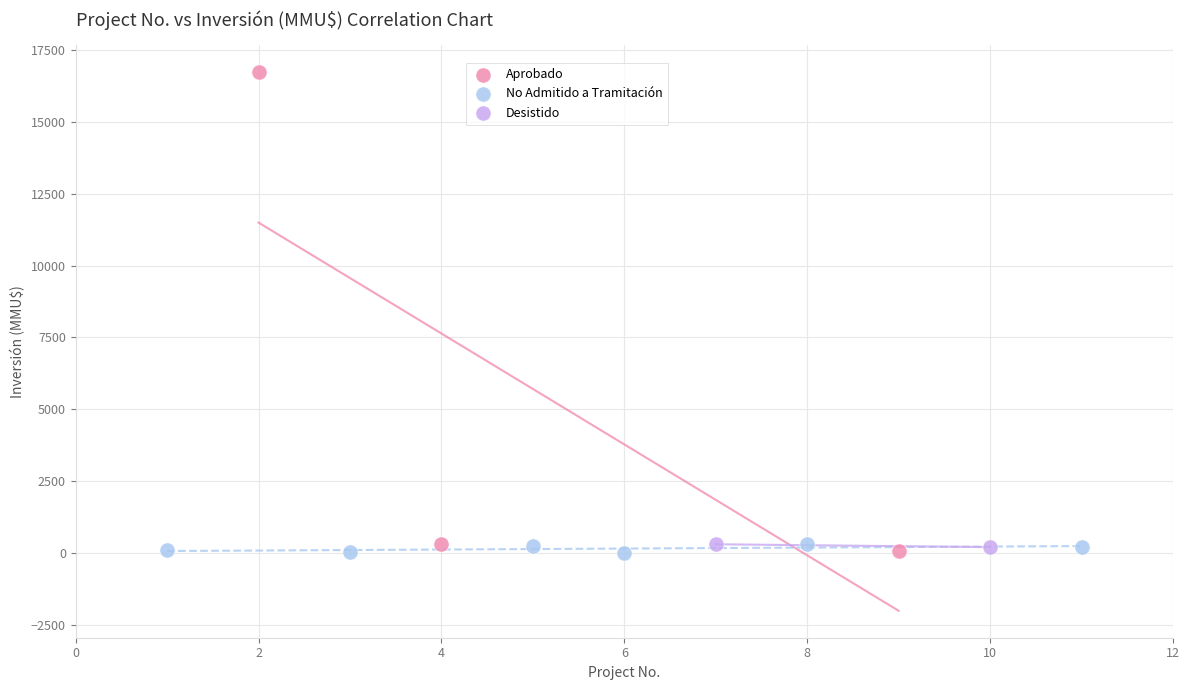

What are all the series names shown in the legend?

Aprobado, No Admitido a Tramitación, Desistido